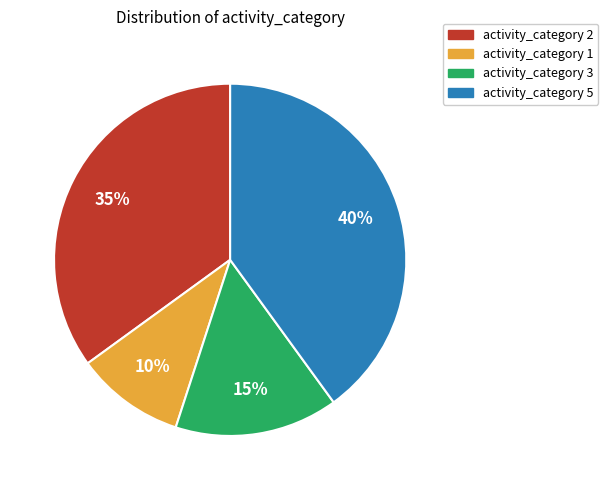

What is the ratio of the value at activity_category 3 to the value at activity_category 2?

0.4